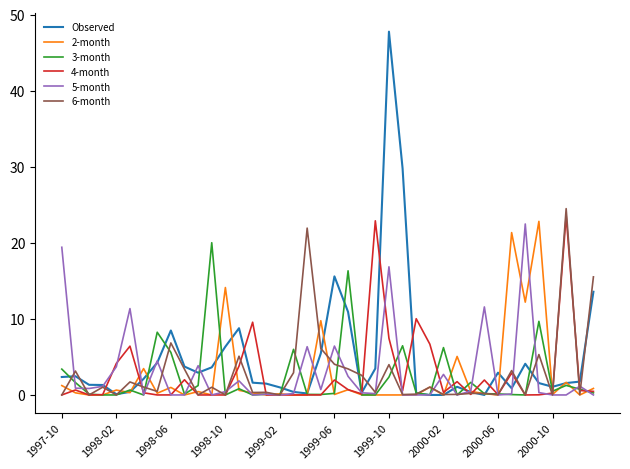

Which series has the widest spread of values?

Observed